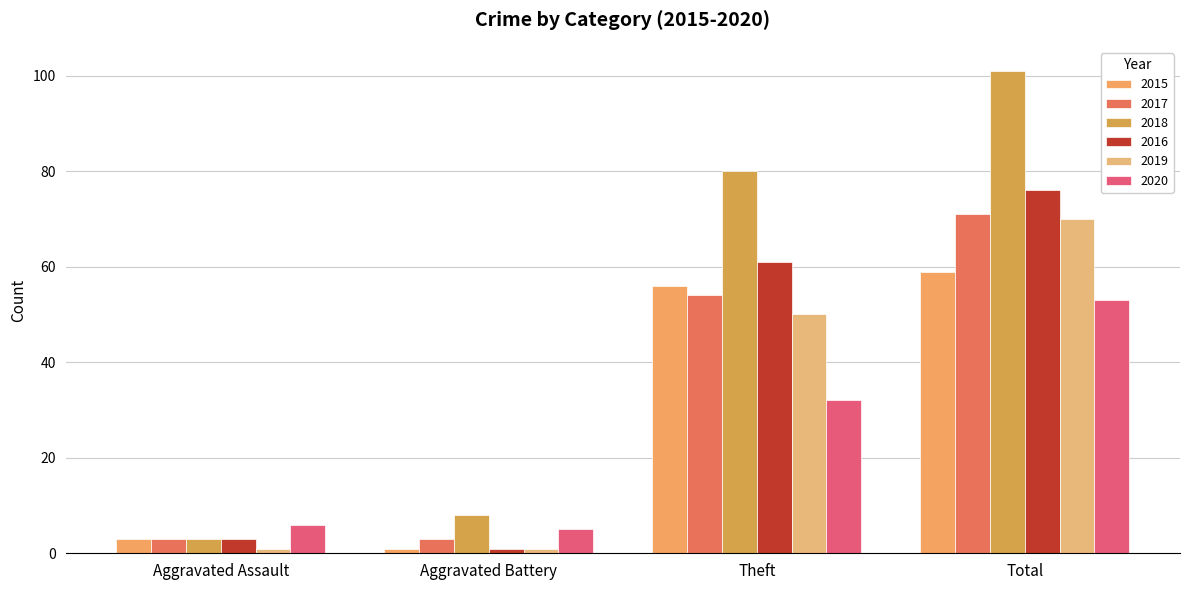

Rank the series at Theft from lowest to highest value.

2020, 2019, 2017, 2015, 2016, 2018